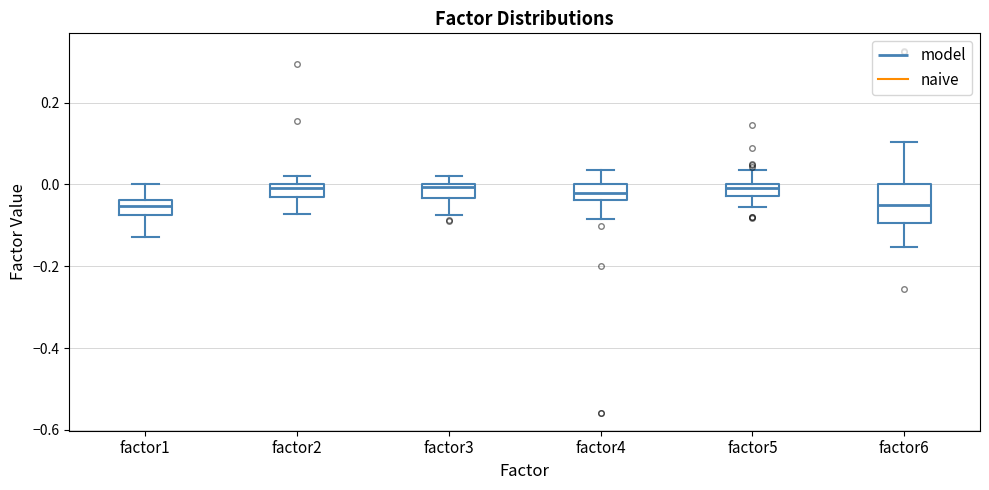

Which box is the tallest, from its lower edge to its upper edge?

factor6